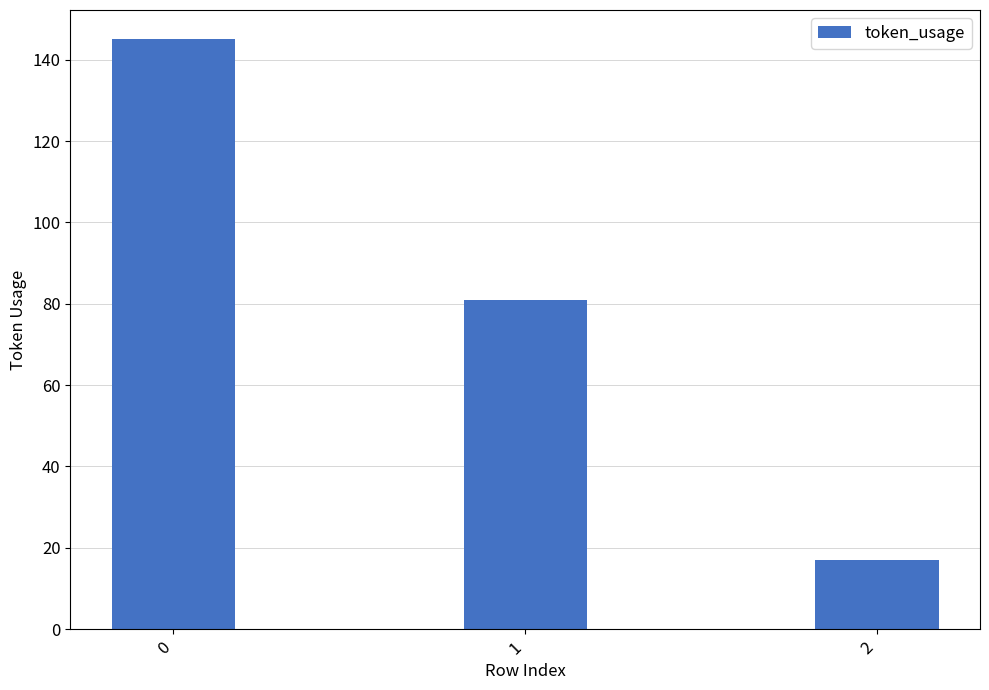

What is the value of the 3rd bar from the left?

17